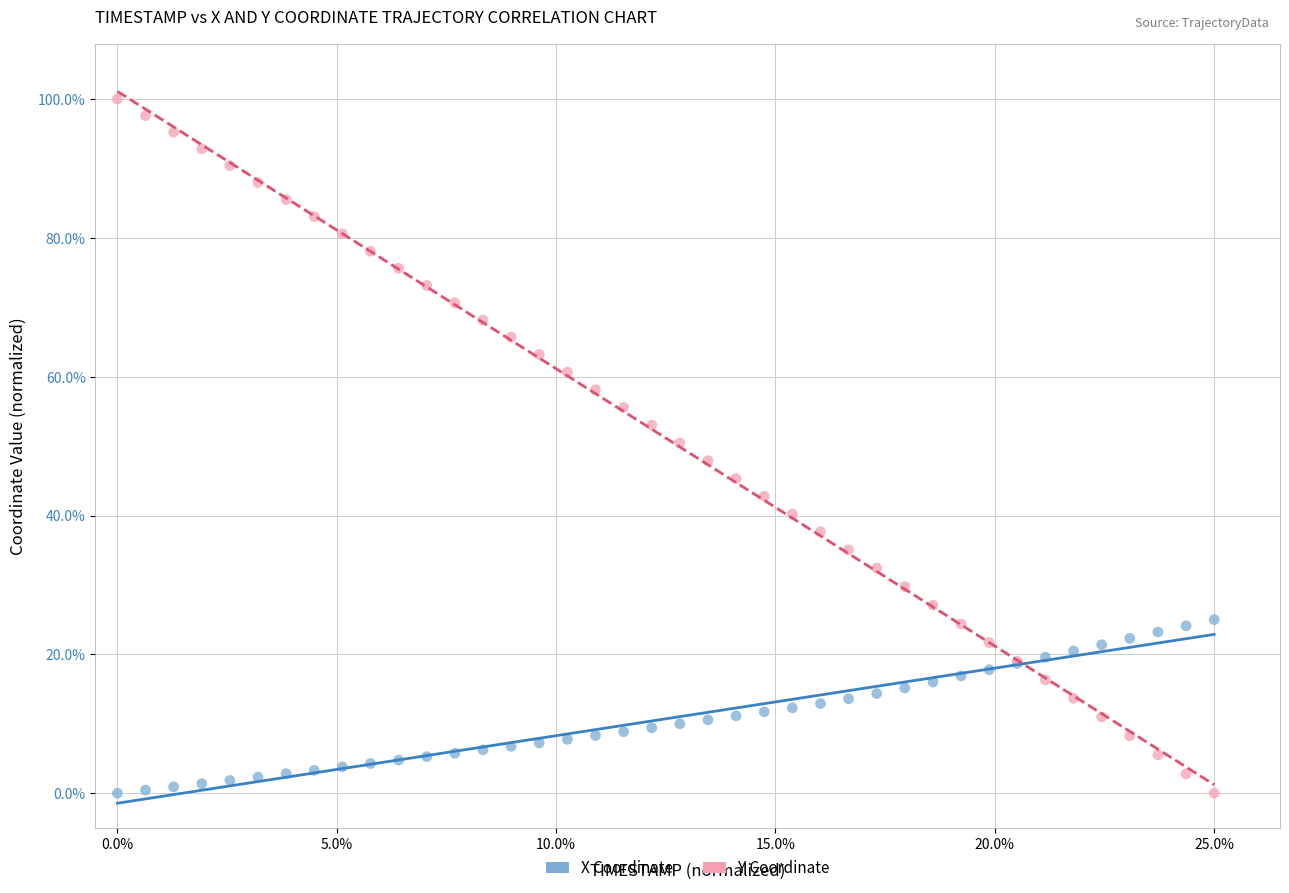

Which series reaches the maximum Y coordinate?

Y Coordinate